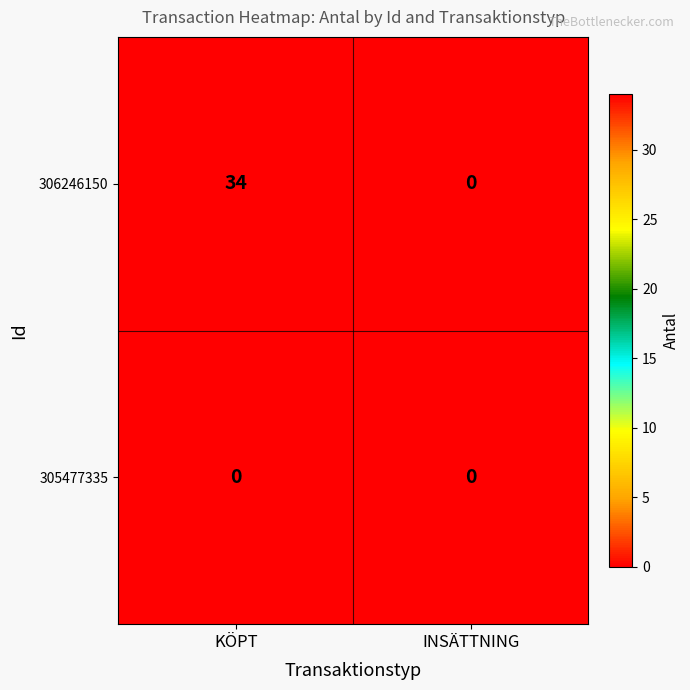

Rank the series at KÖPT from lowest to highest value.

305477335, 306246150